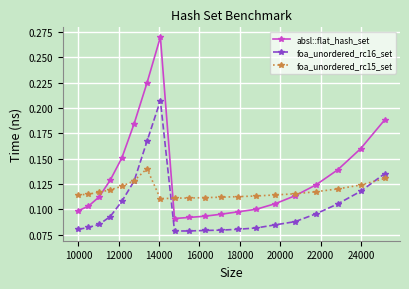

List the series in order of their peak value, highest first.

absl::flat_hash_set, foa_unordered_rc16_set, foa_unordered_rc15_set